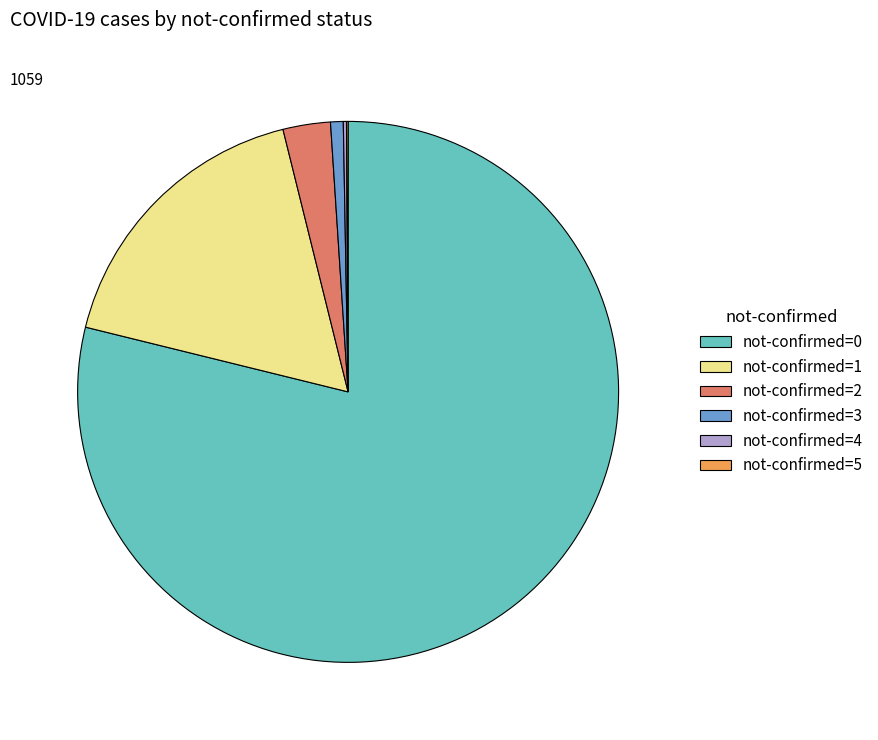

True or false: not-confirmed=3 accounts for 11% of the total.

False